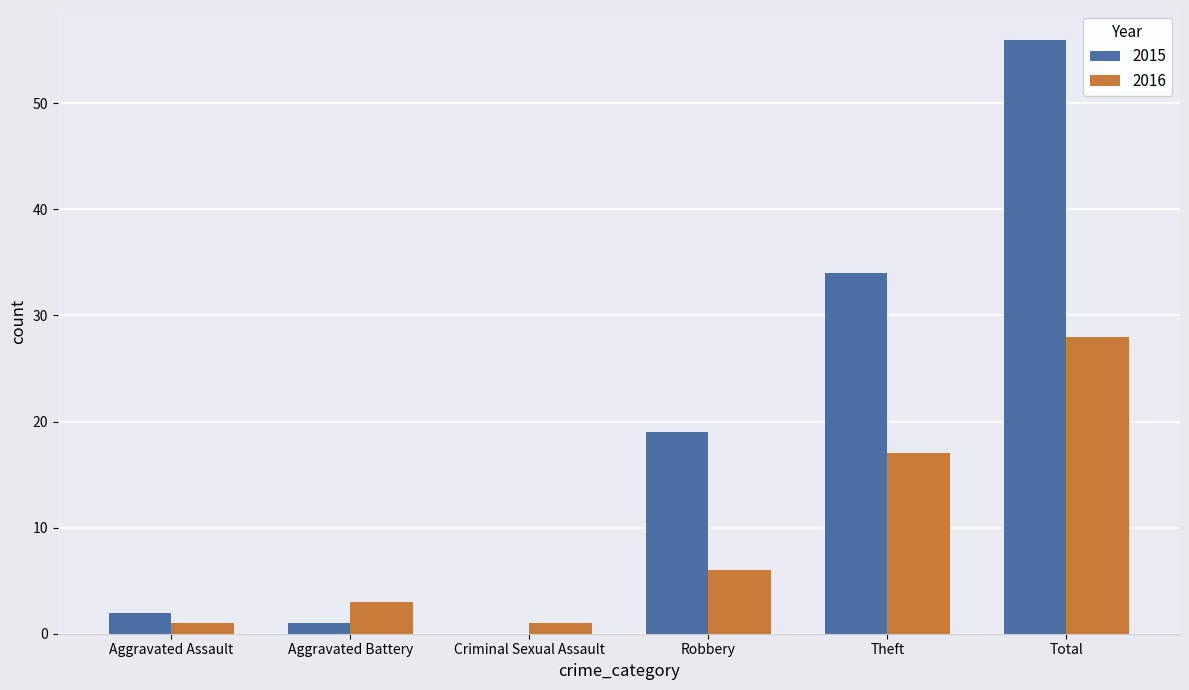

True or false: 2016 has a value of 3 at Aggravated Battery.

True